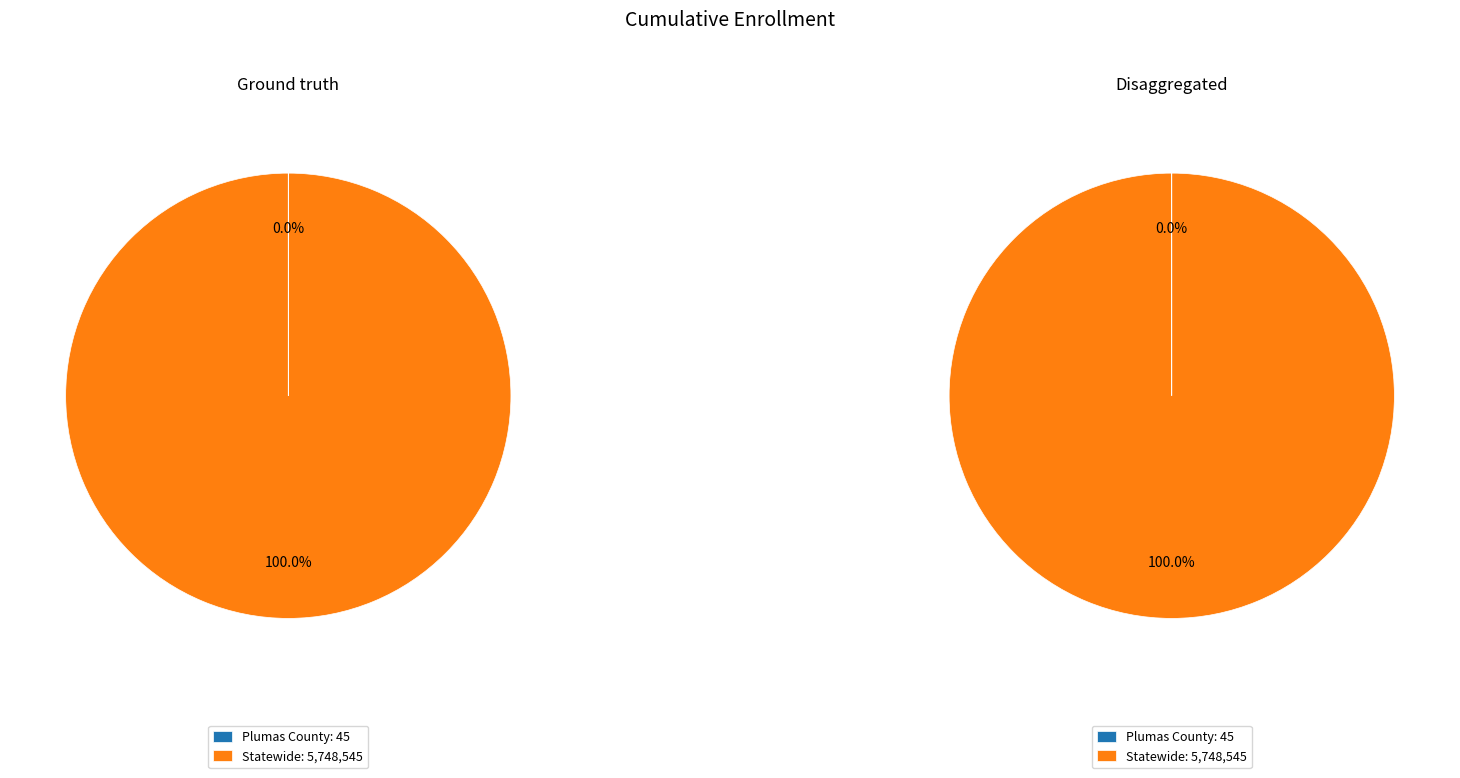

What percentage is the Statewide slice, to the nearest percent?

100%